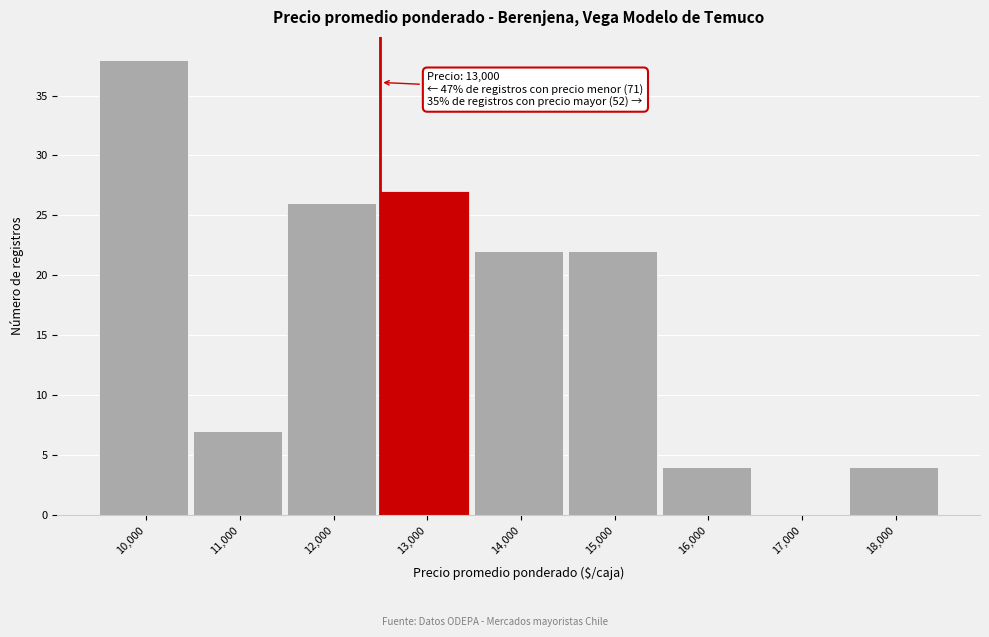

Reading right to left, what are all the values shown in this chart?

18,000=4	17,000=0	16,000=4	15,000=22	14,000=22	13,000=27	12,000=26	11,000=7	10,000=38